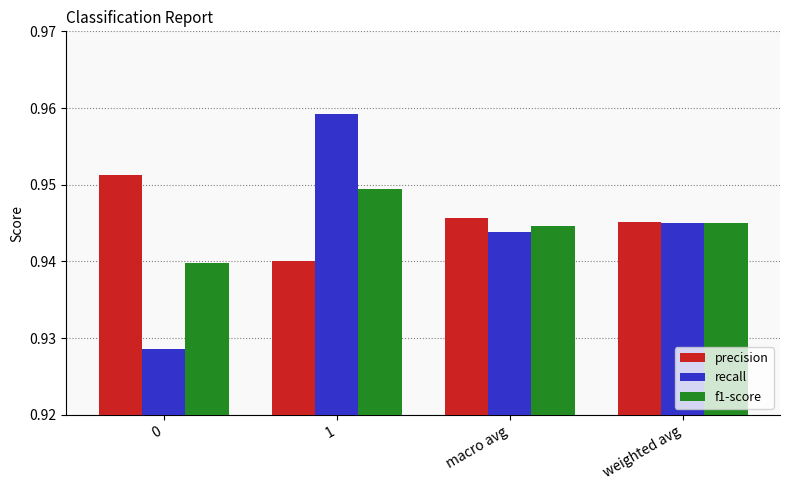

Rank the series at macro avg from highest to lowest value.

precision, f1-score, recall